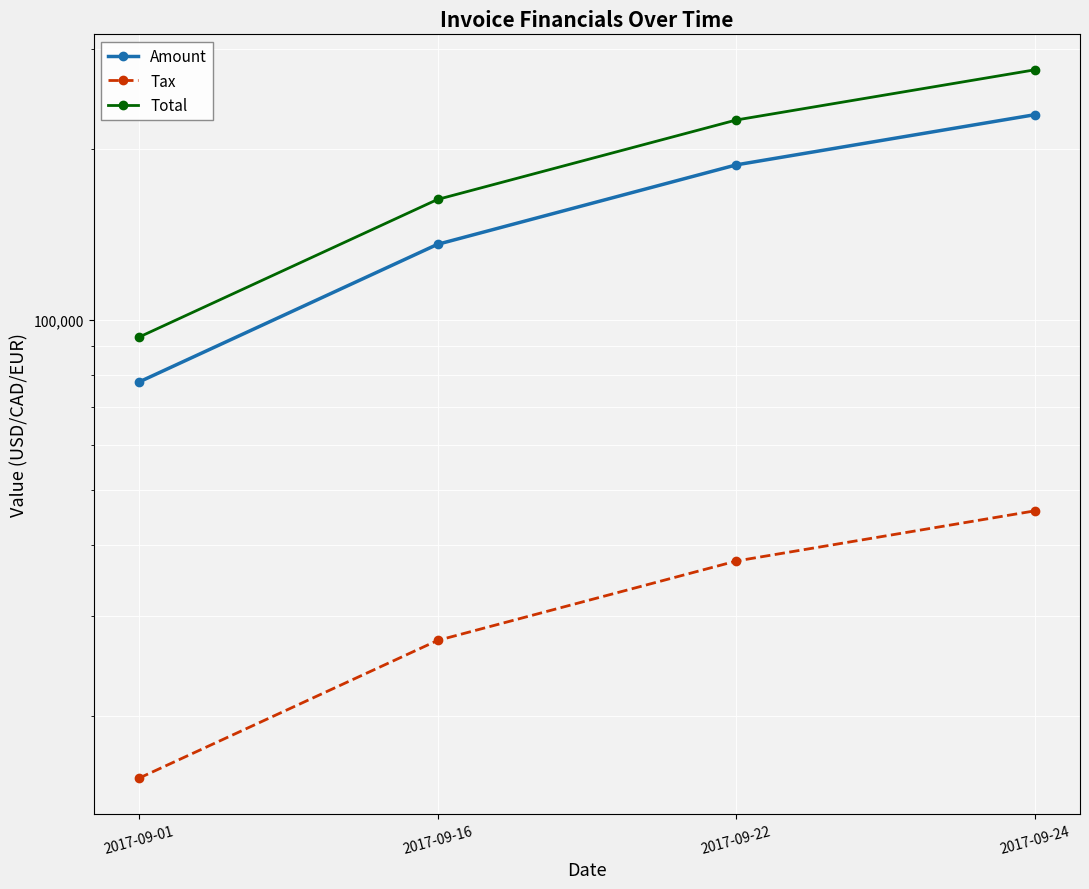

What is the value of the Tax point at the 3rd from the left?

37502.8